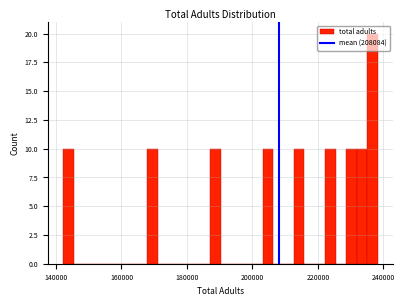

Read against the x-axis, roughly where is the centre of the tallest bar?

236000